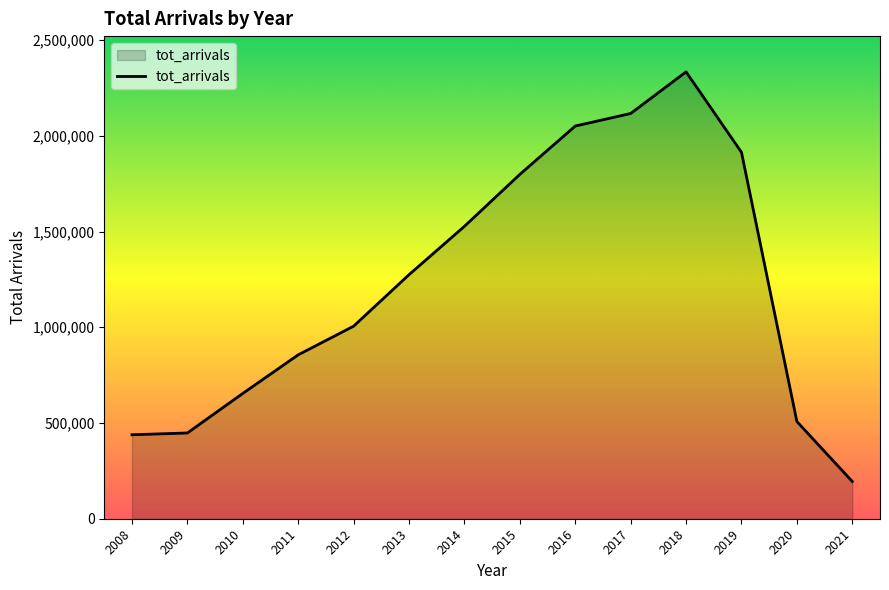

How many lines are shown in the chart?

1